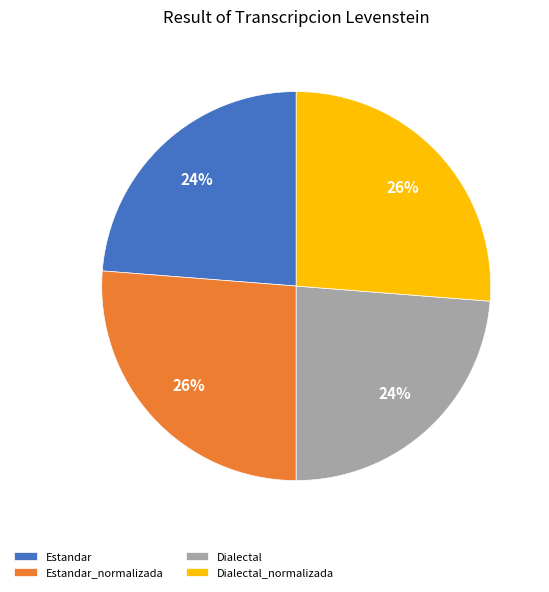

Approximately how many times larger is the value at Estandar compared to Estandar_normalizada?

0.9